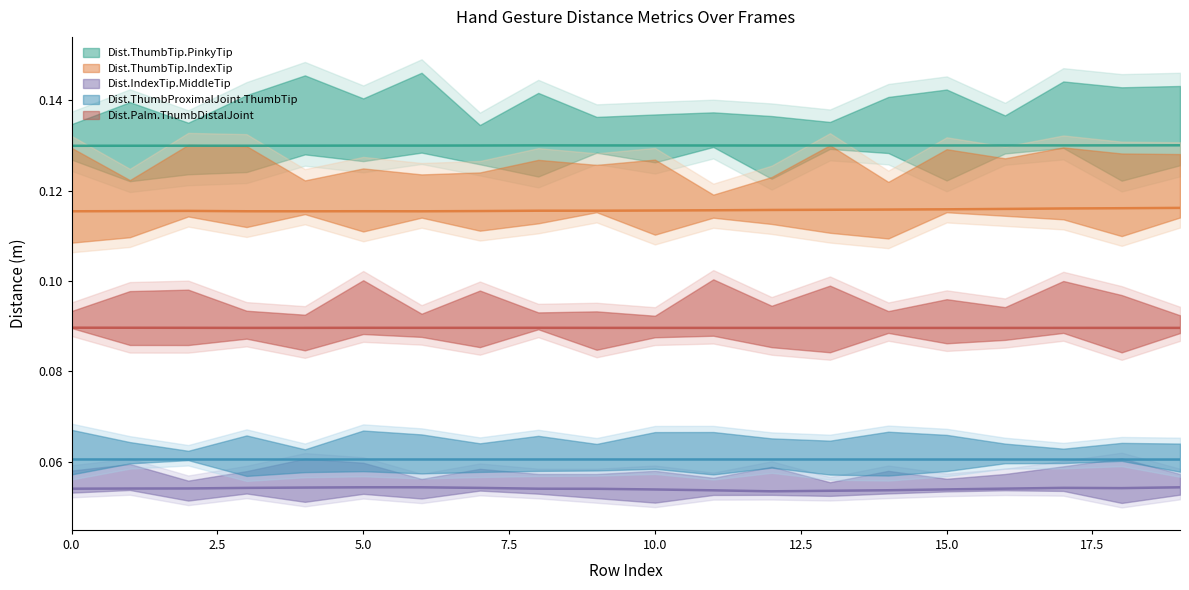

At which category does Dist.ThumbProximalJoint.ThumbTip reach its first local peak?

5